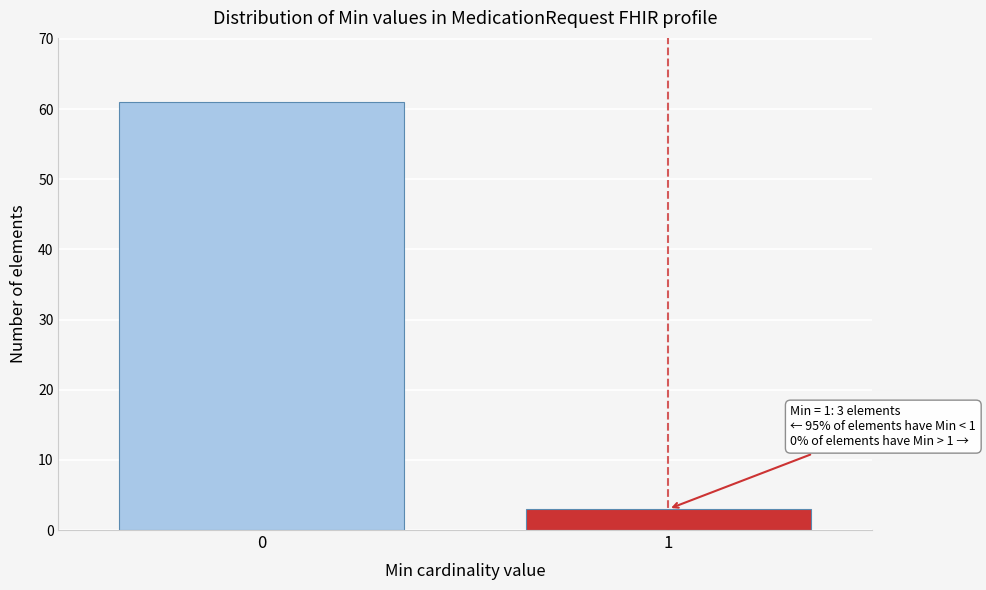

Reading right to left, transcribe all the data shown in this chart.

3	61